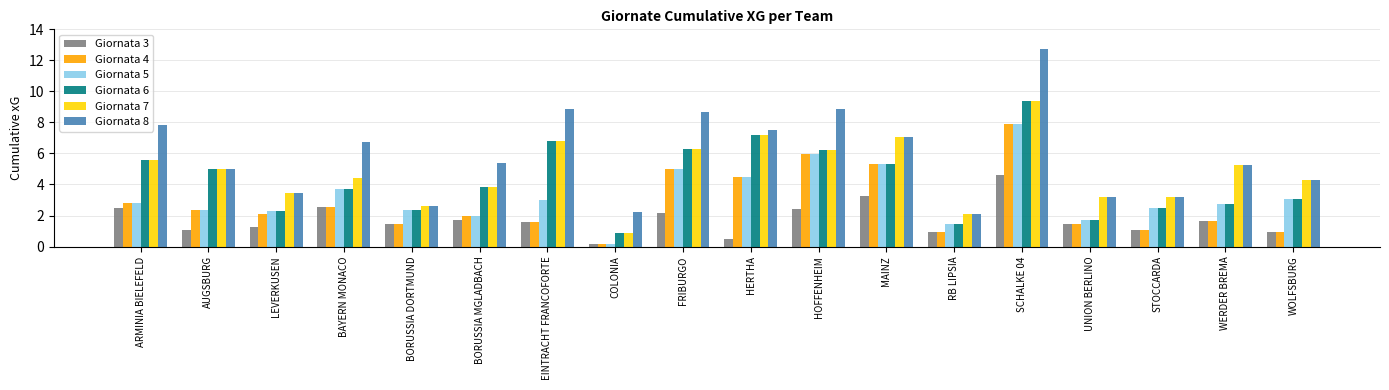

At which category is the sum across all series the highest?

SCHALKE 04